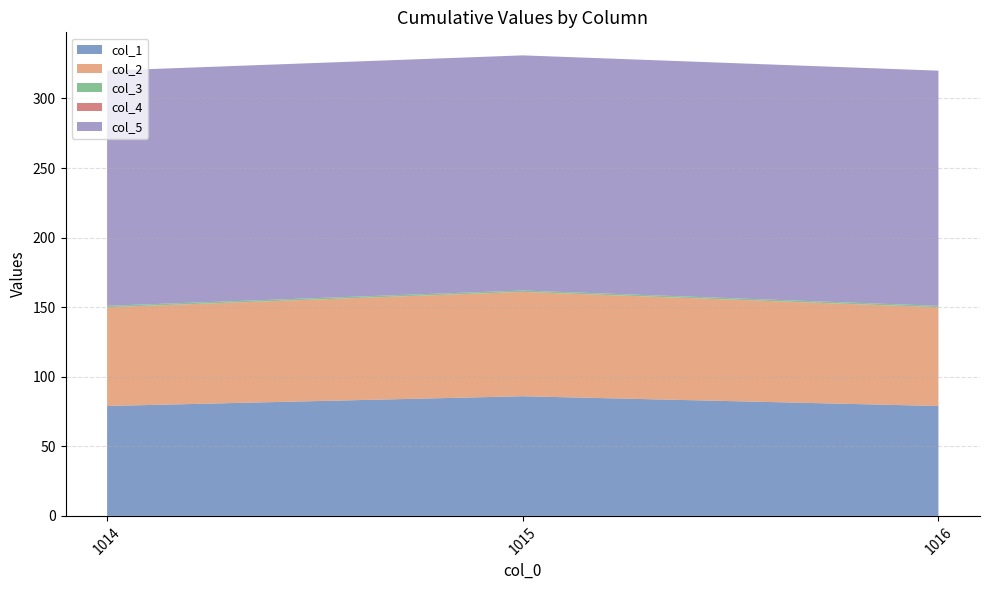

Reading left to right, list all the values displayed in this chart.

col_1: 79	86	79
col_2: 71	75	71
col_3: 1	1	1
col_4: 0	0	0
col_5: 169	169	169